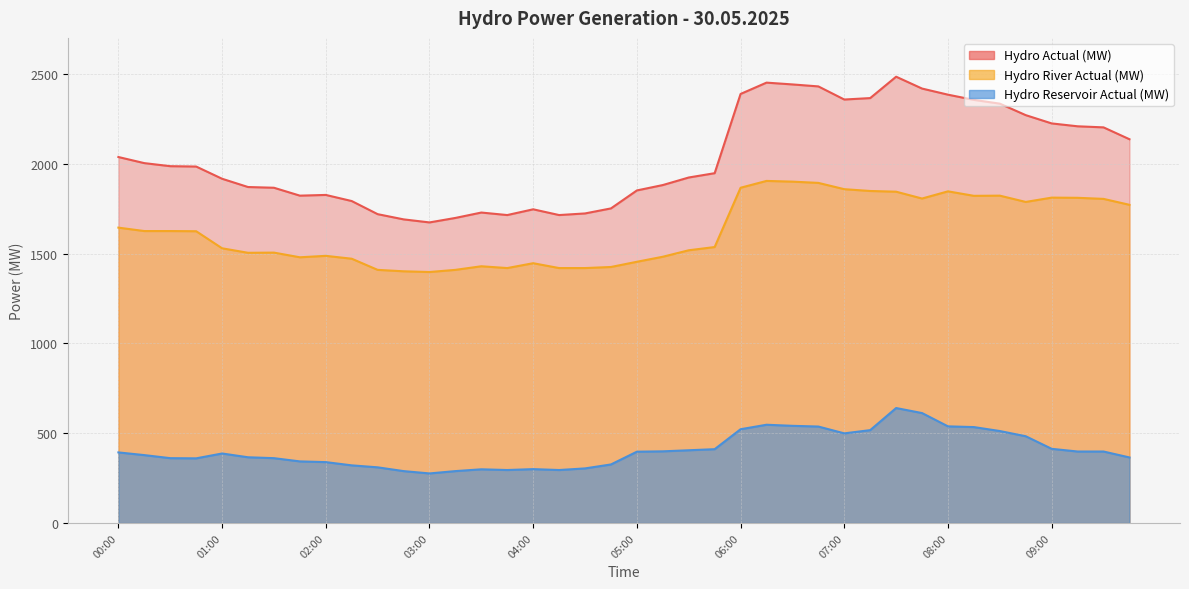

What are all the series names shown in the legend?

Hydro Actual (MW), Hydro River Actual (MW), Hydro Reservoir Actual (MW)